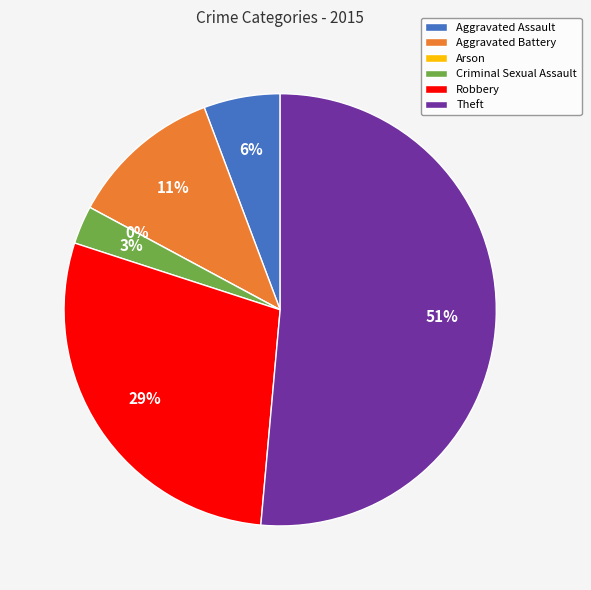

Count the number of slices in the pie.

6